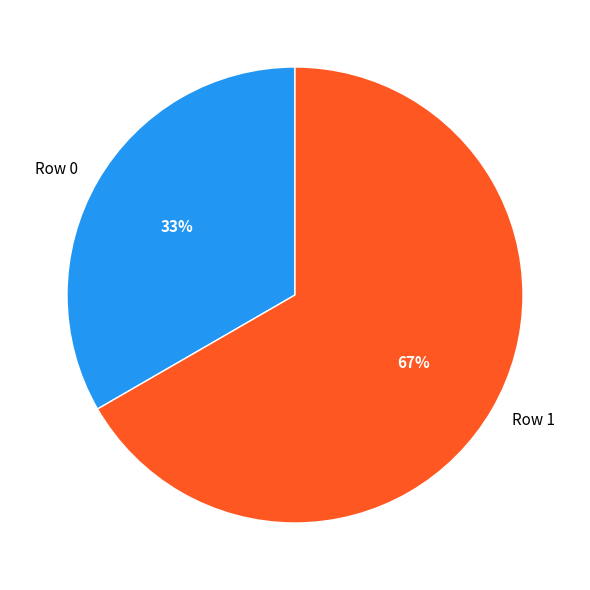

What is the smallest slice in the pie chart?

Row 0